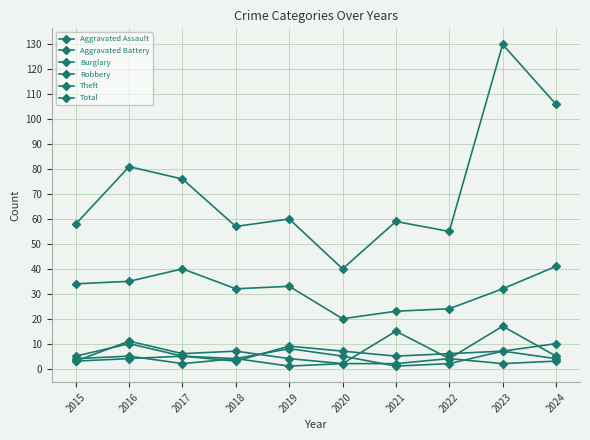

What is the value of the Theft point at the 7th from the left?

23